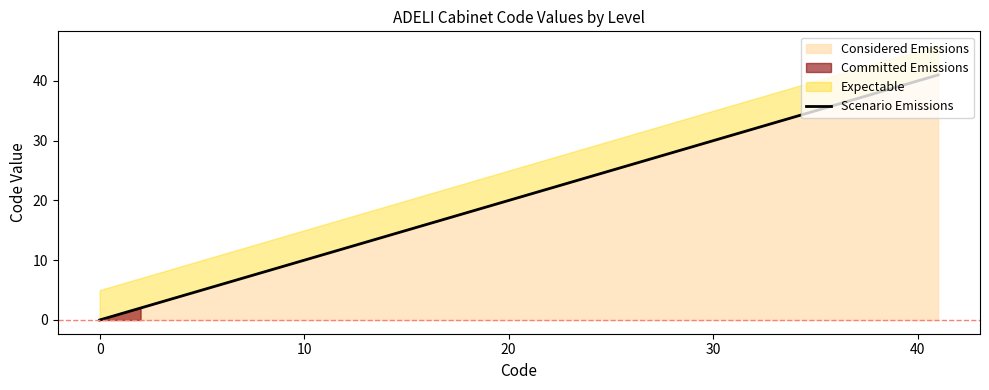

True or false: Considered Emissions has a value of -23 at 0.

False